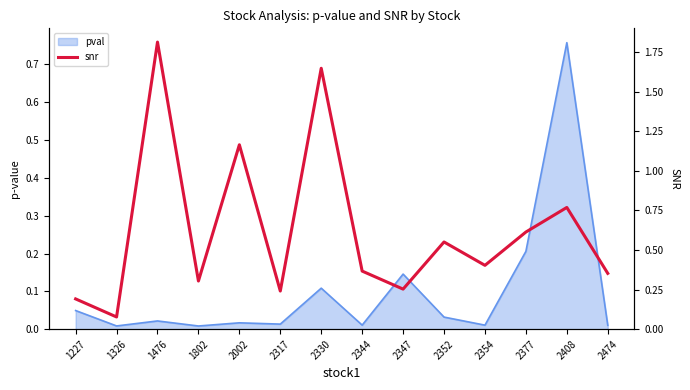

What is the difference between the maximum and minimum values?

1.7